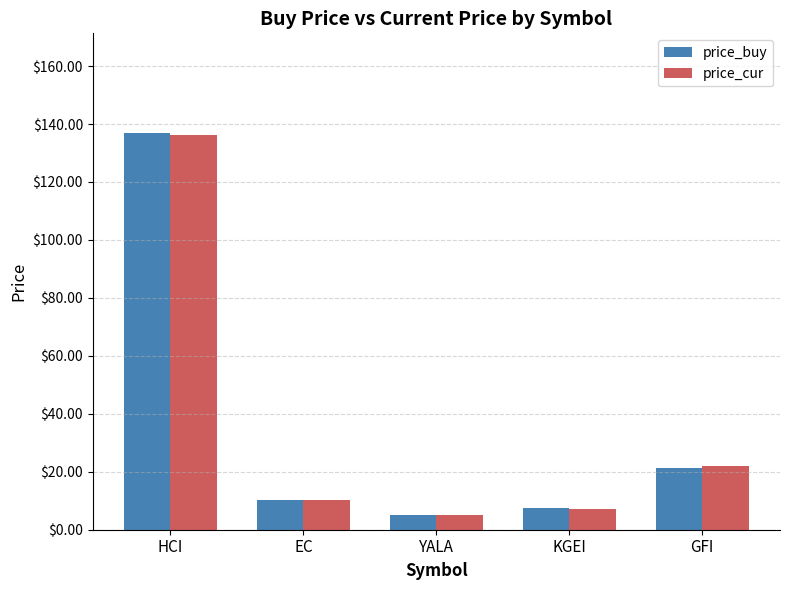

At which label does price_cur first exceed 10?

HCI